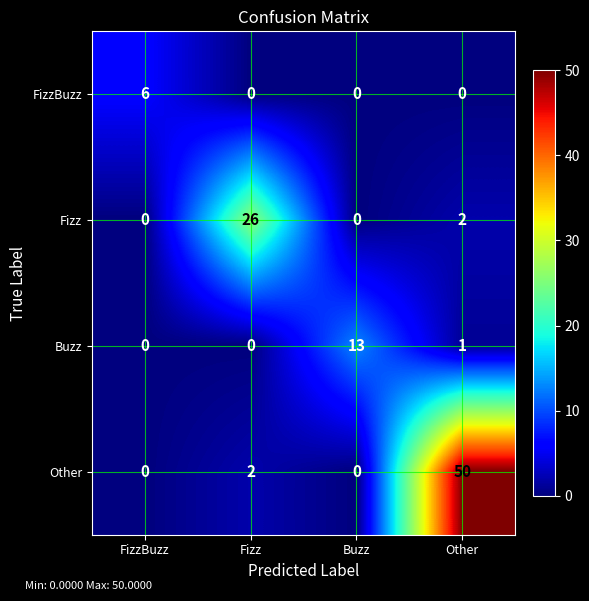

Is it true that FizzBuzz equals 8 at FizzBuzz?

False